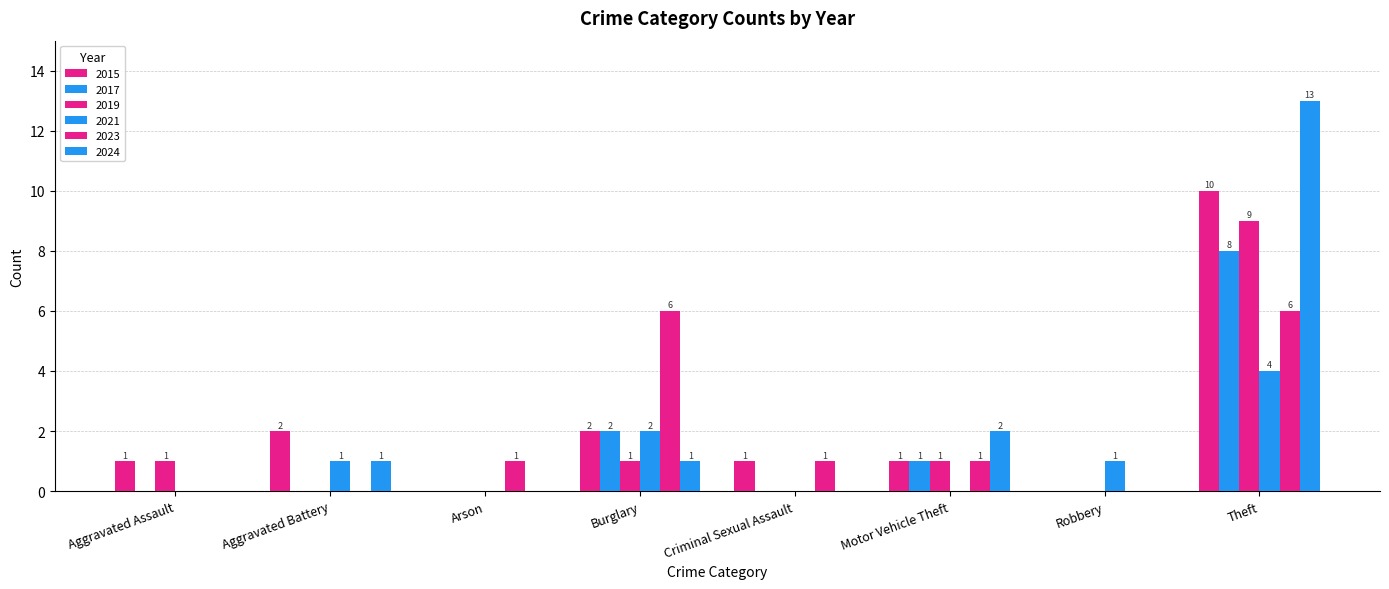

How many groups of bars are there?

8